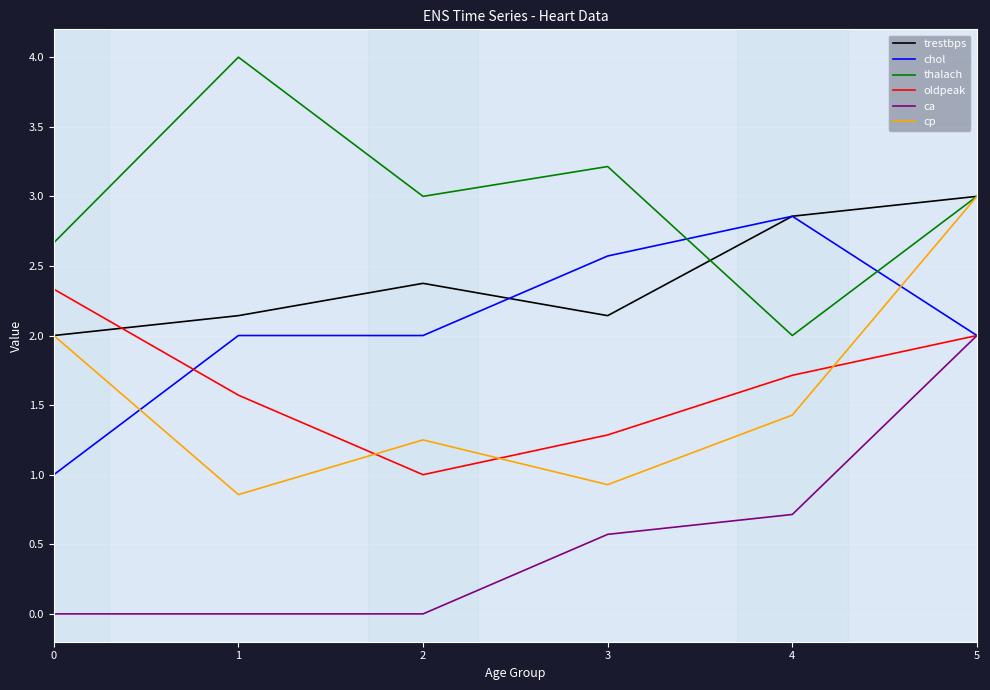

True or false: cp and oldpeak intersect in this chart.

True